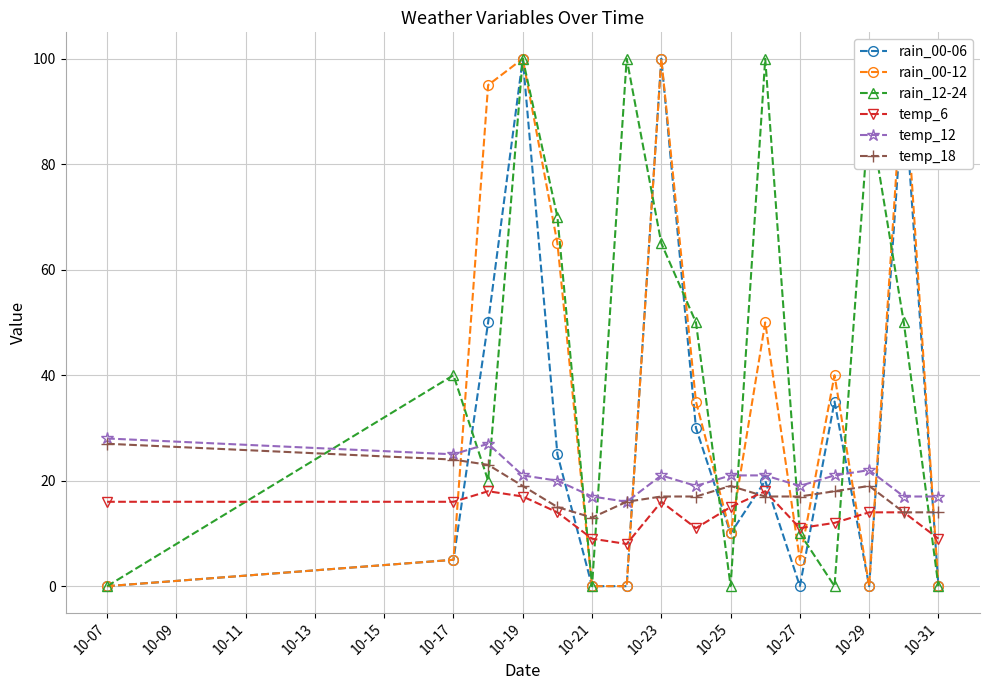

Is it true that rain_12-24 equals 100 at 10-19?

True